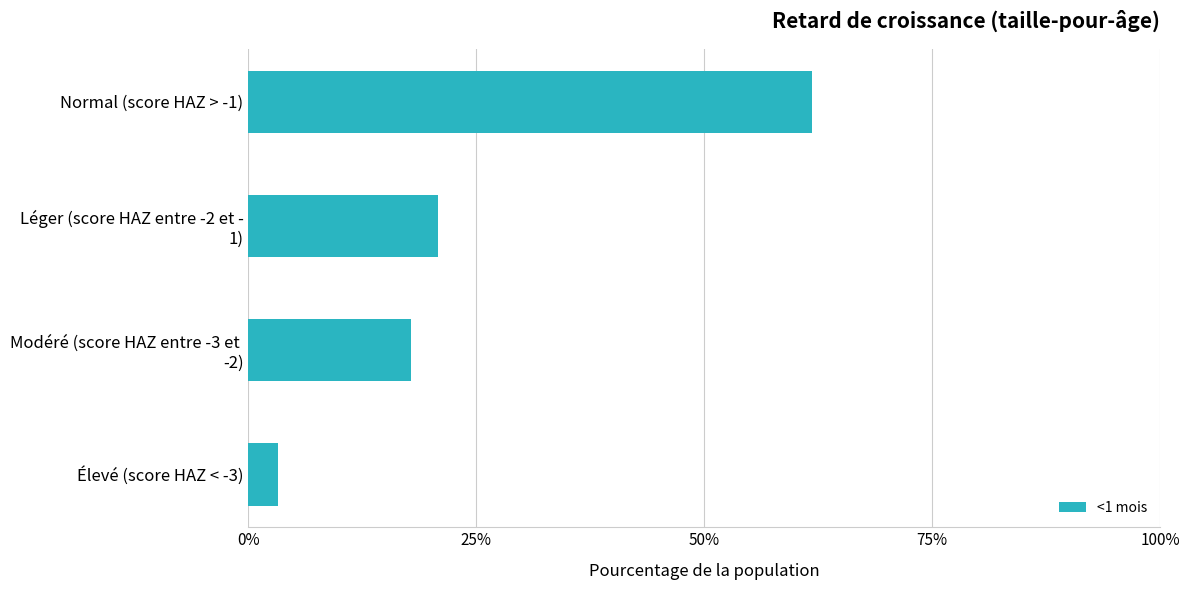

List the labels in order of value, smallest first.

Élevé (score HAZ < -3), Modéré (score HAZ entre -3 et 
-2), Léger (score HAZ entre -2 et -
1), Normal (score HAZ > -1)